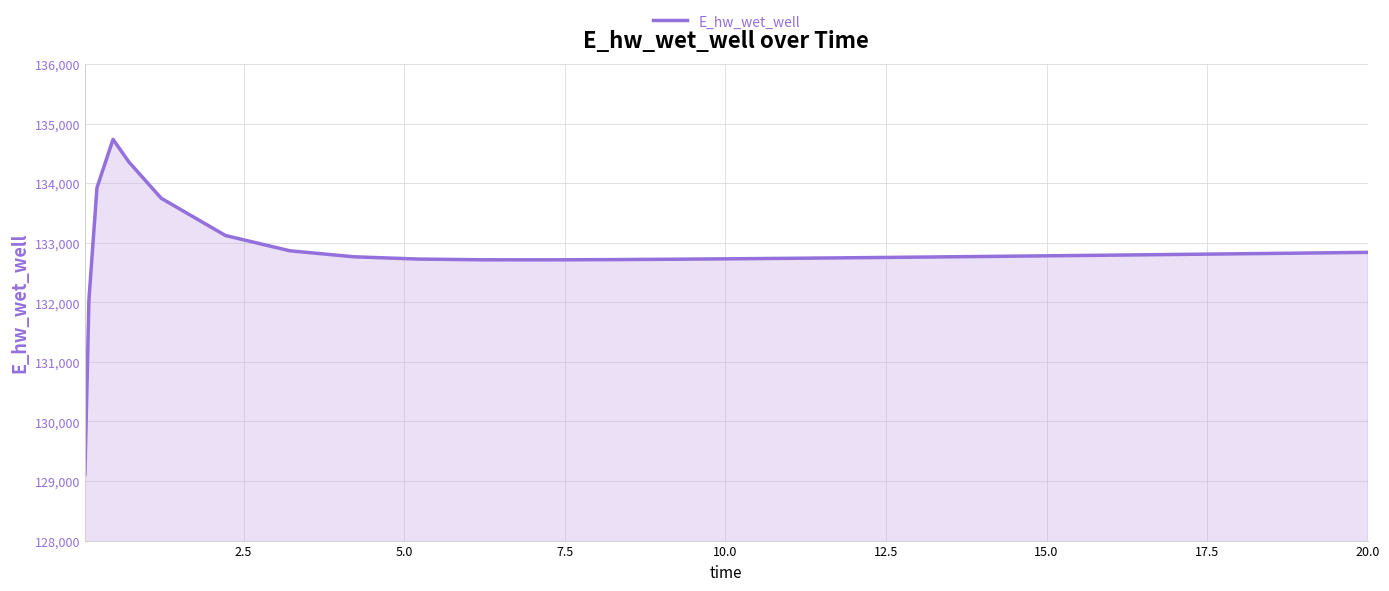

What is the smallest value displayed?

129110.5